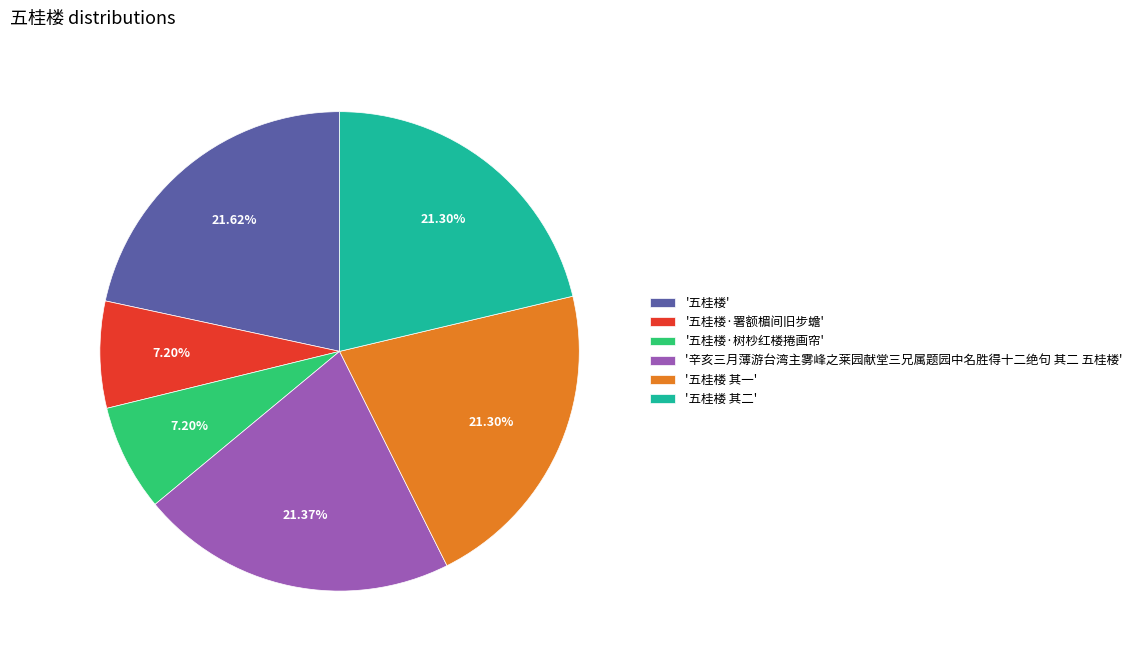

How many segments does this pie chart have?

6